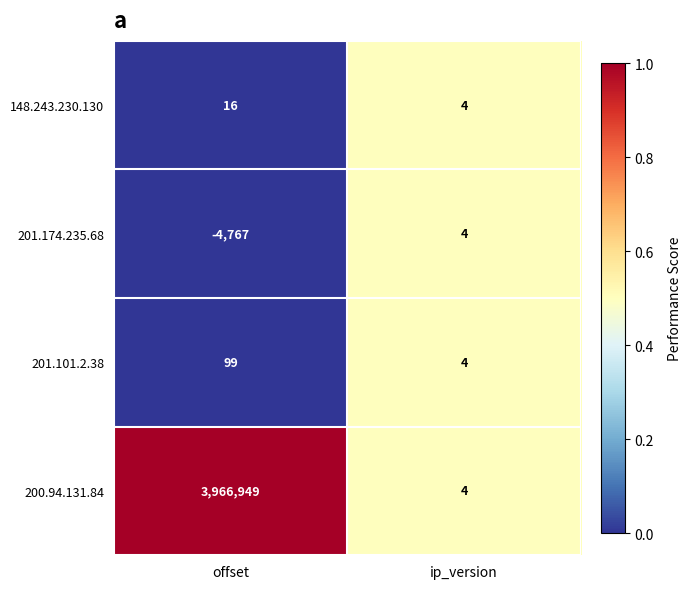

Which series changed the most between offset and ip_version?

200.94.131.84